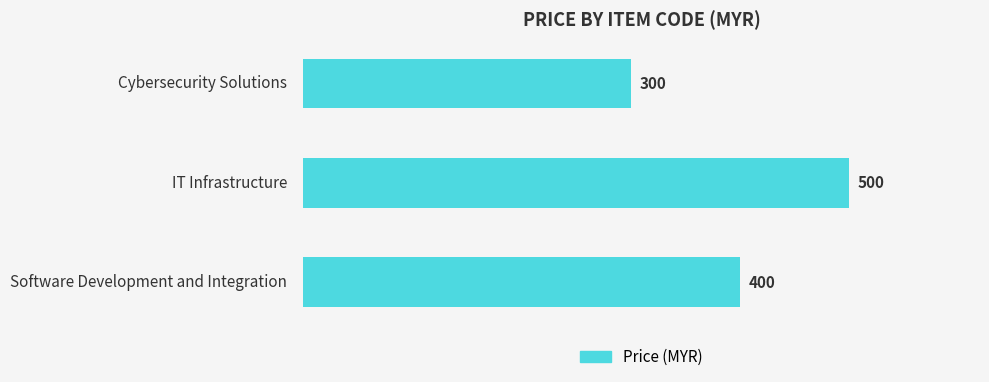

What is the difference between the maximum and minimum values?

200